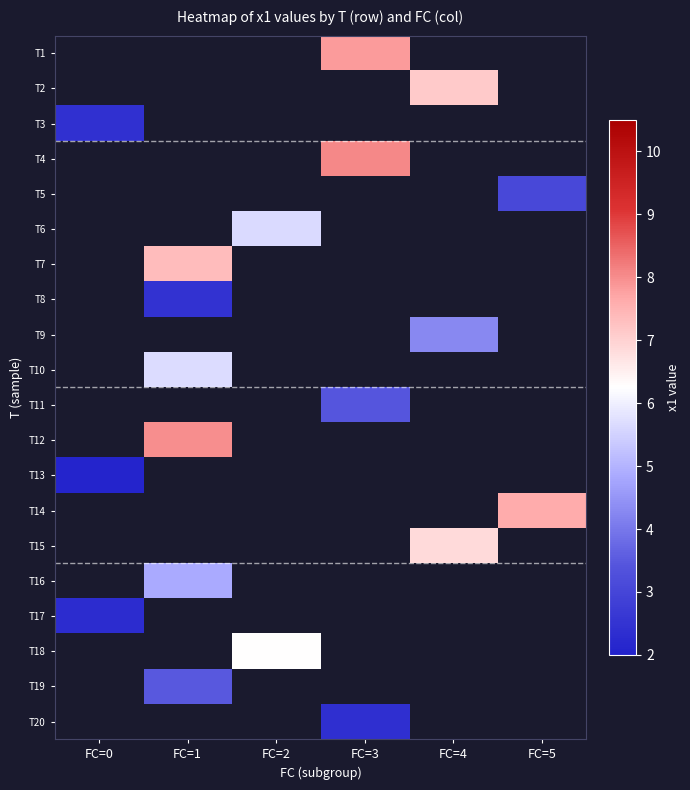

Is the value of T12 at FC=3 greater than the value of T20 at FC=5?

No